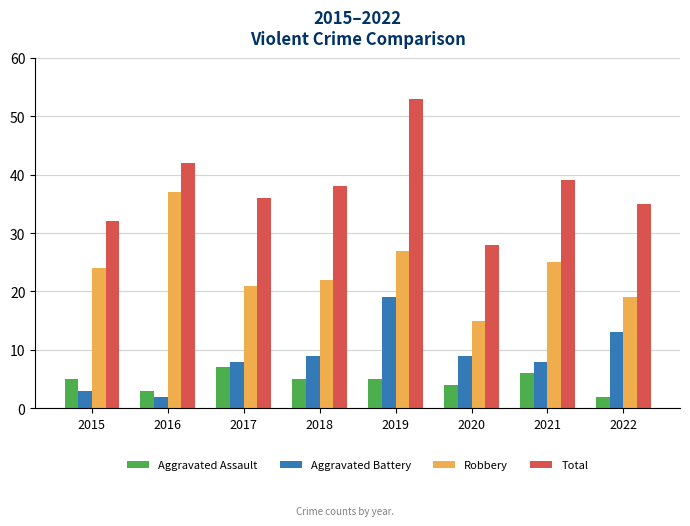

Which series has the largest total across all categories?

Total